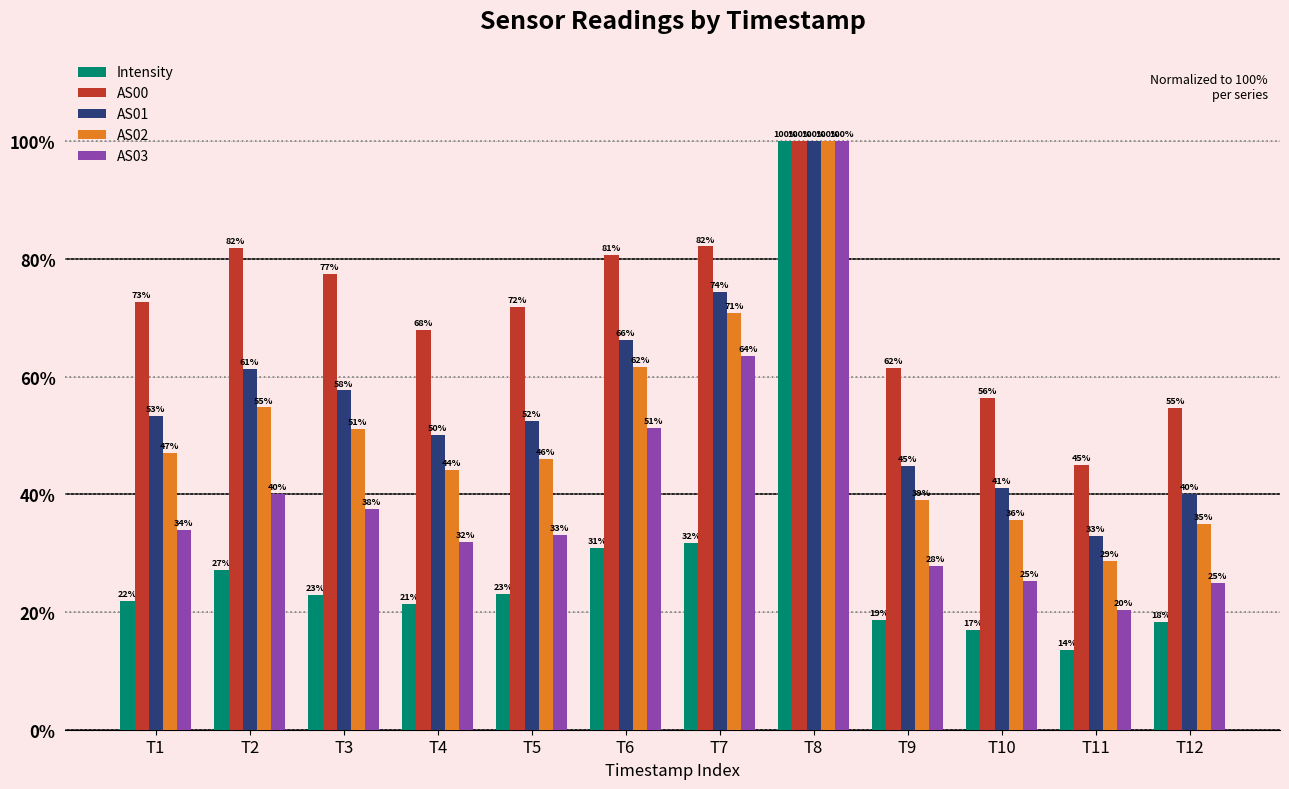

At which label is Intensity closest to 56?

T7